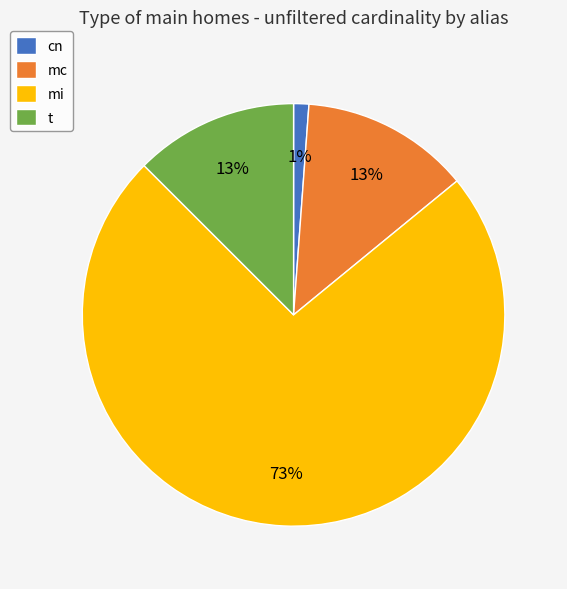

Is mi the majority of the pie?

Yes